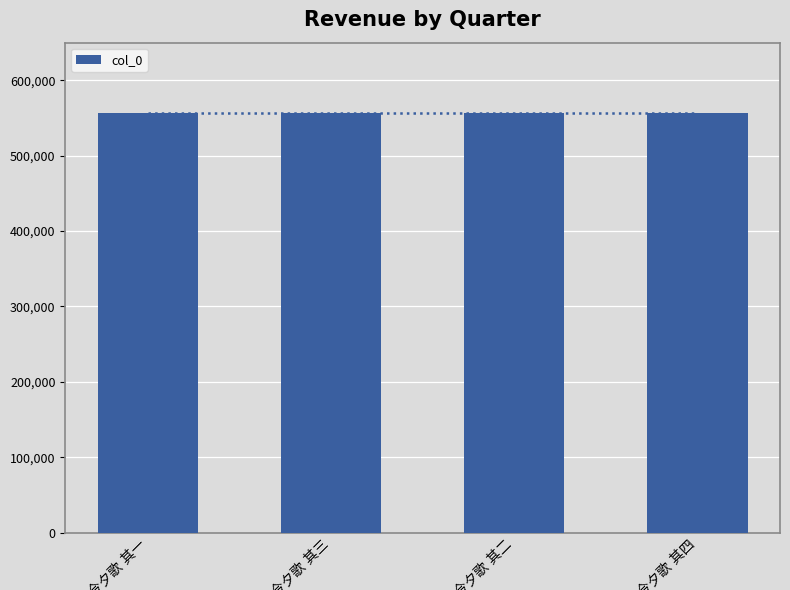

Between 今夕歌 其二 and 今夕歌 其三, which is larger?

今夕歌 其三